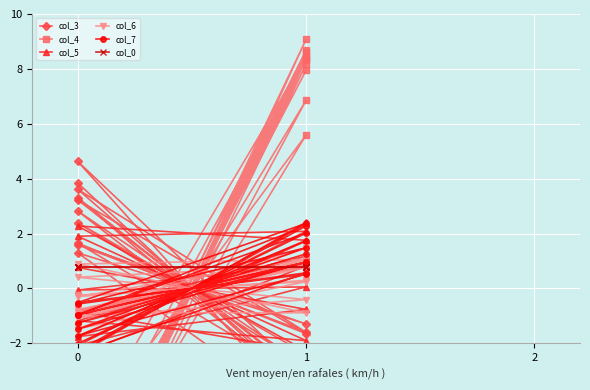

What is the value of the col_4 point at the 12th from the left?

-8.4